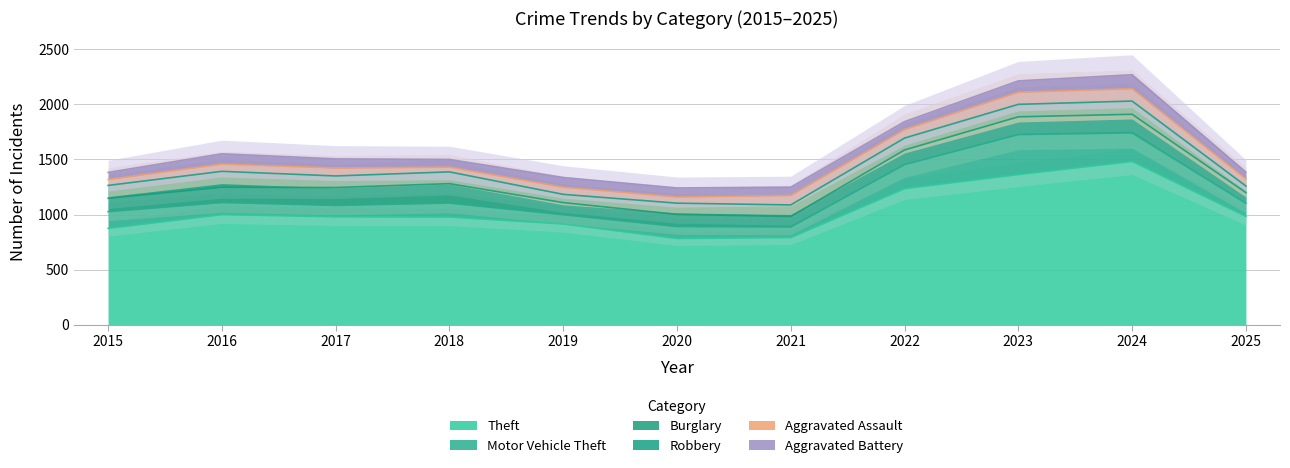

At which category does Theft reach its first local valley?

2020